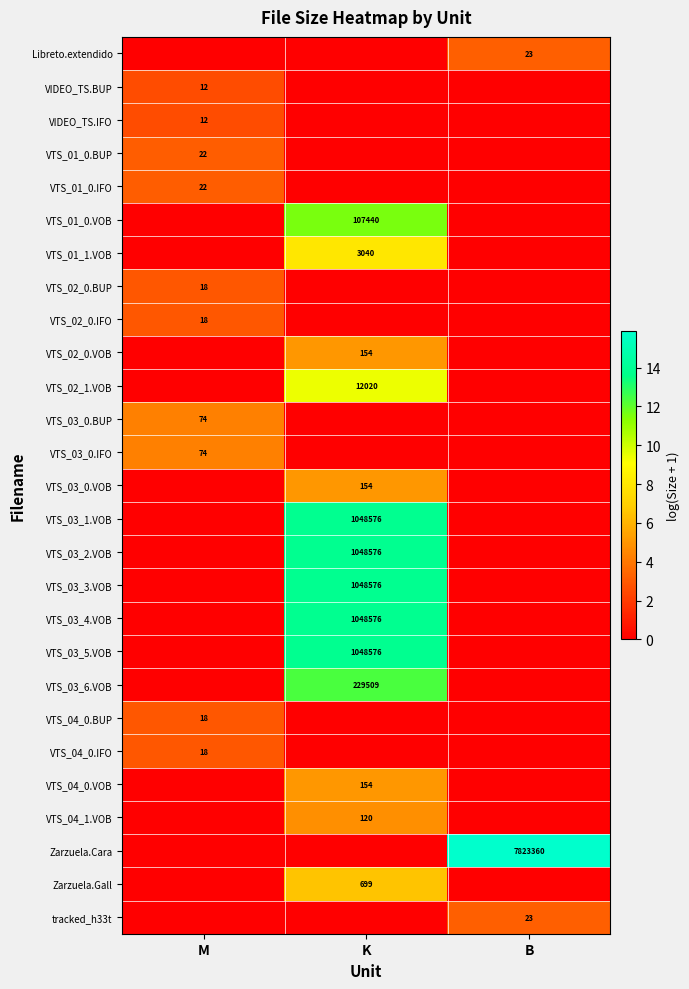

Is it true that VTS_03_5.VOB equals 1875319 at K?

False